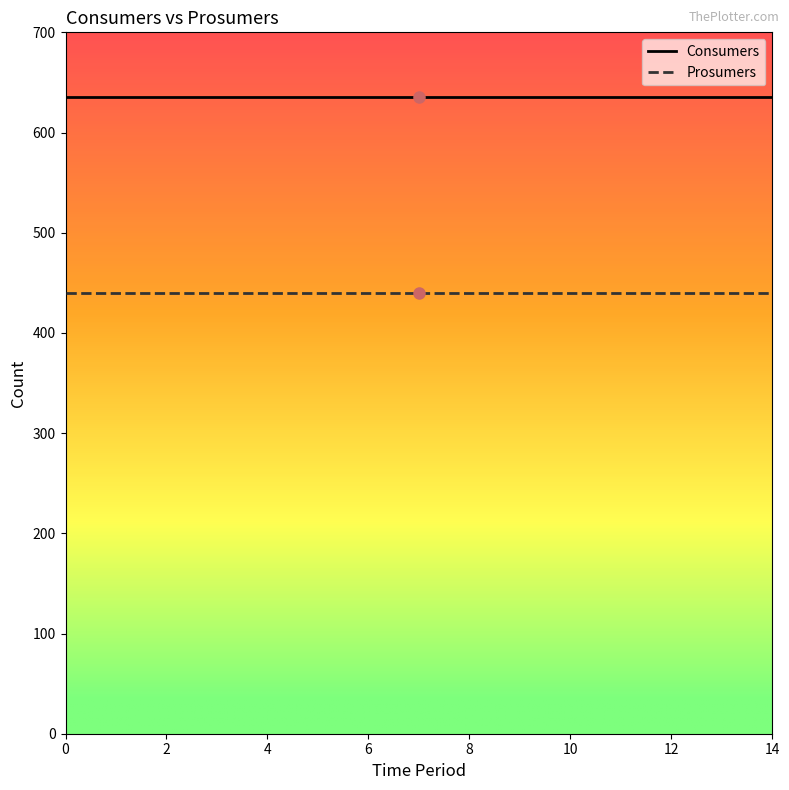

Which series has the largest total across all categories?

Consumers